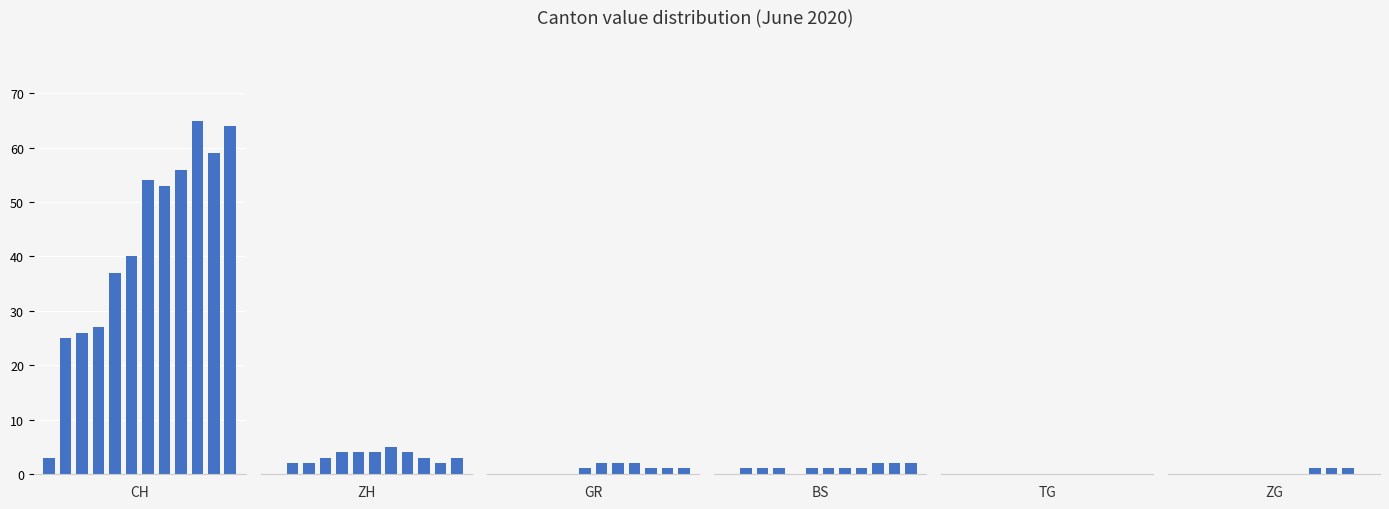

What is the average value of the CH series?

42